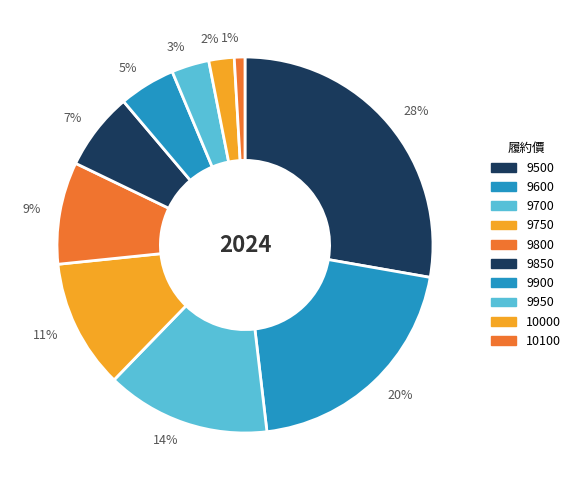

Is 9500 the majority of the pie?

No